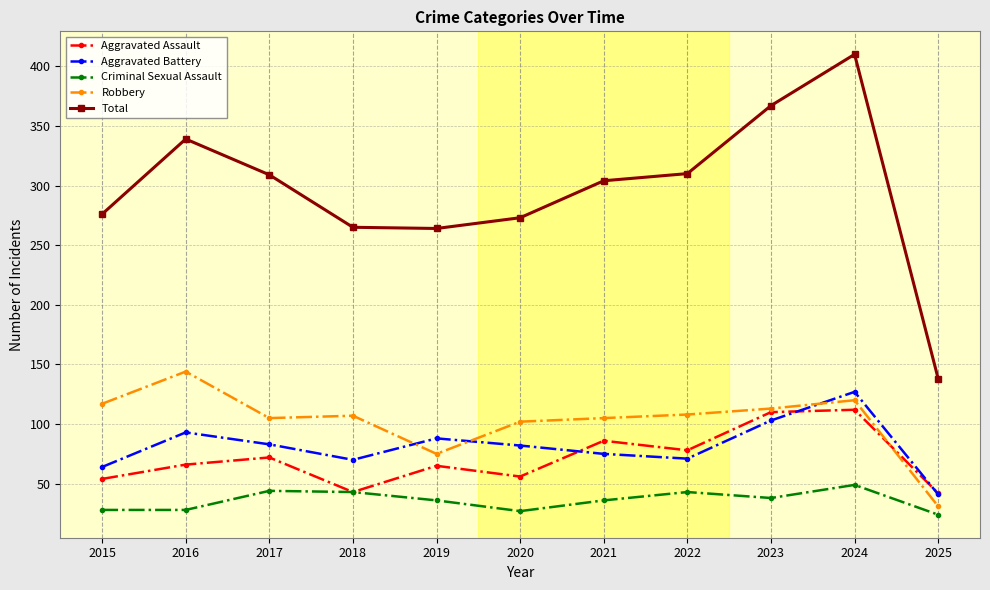

At which label is Aggravated Assault closest to 77?

2022